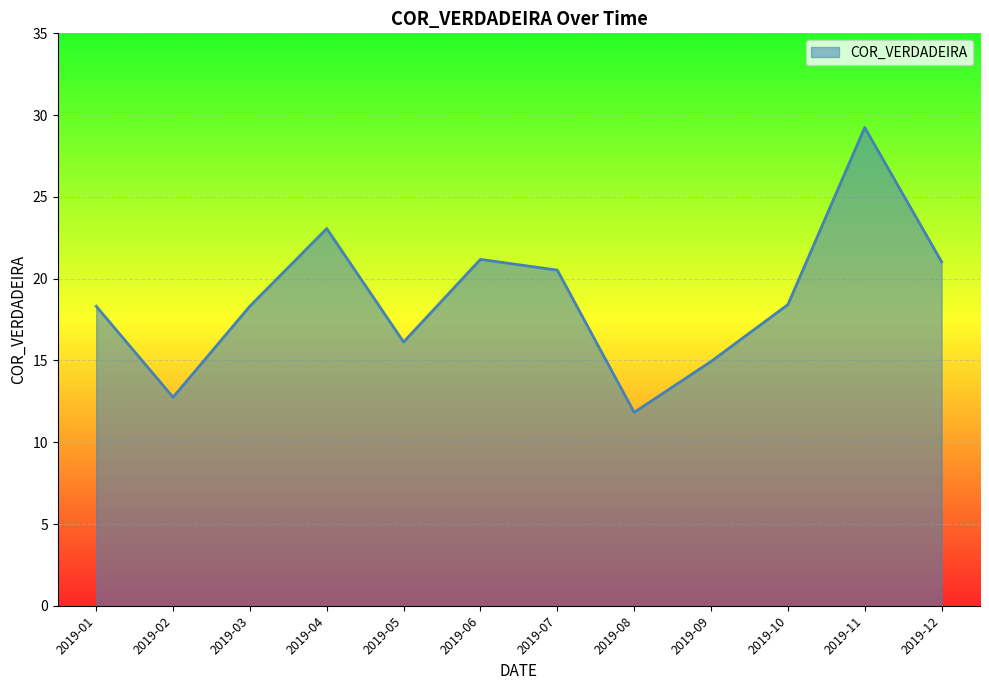

Count the number of categories in the chart.

12